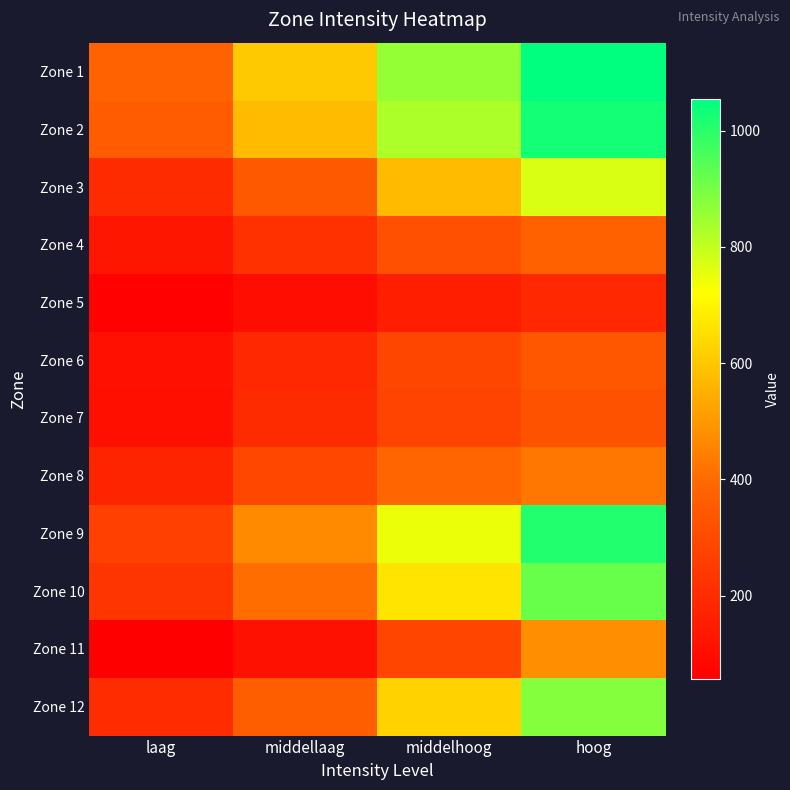

Between middellaag and middelhoog, which series saw the biggest shift?

Zone 9